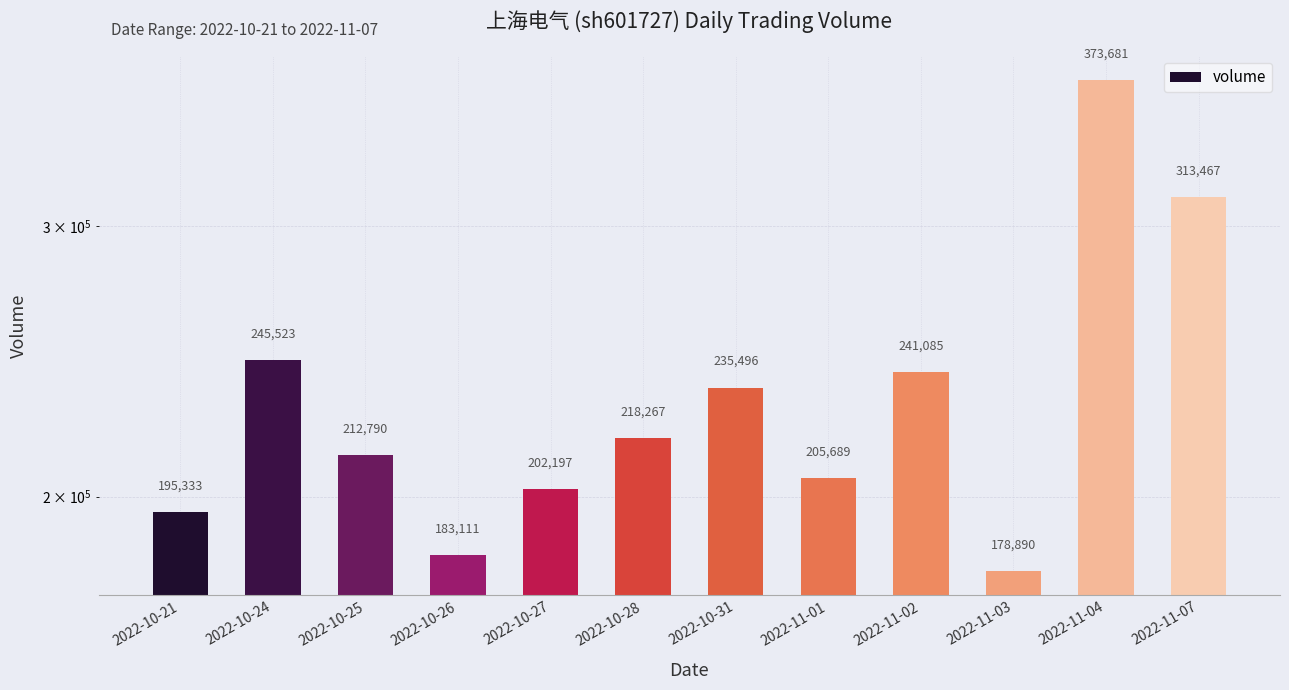

What is the greatest value displayed?

373681